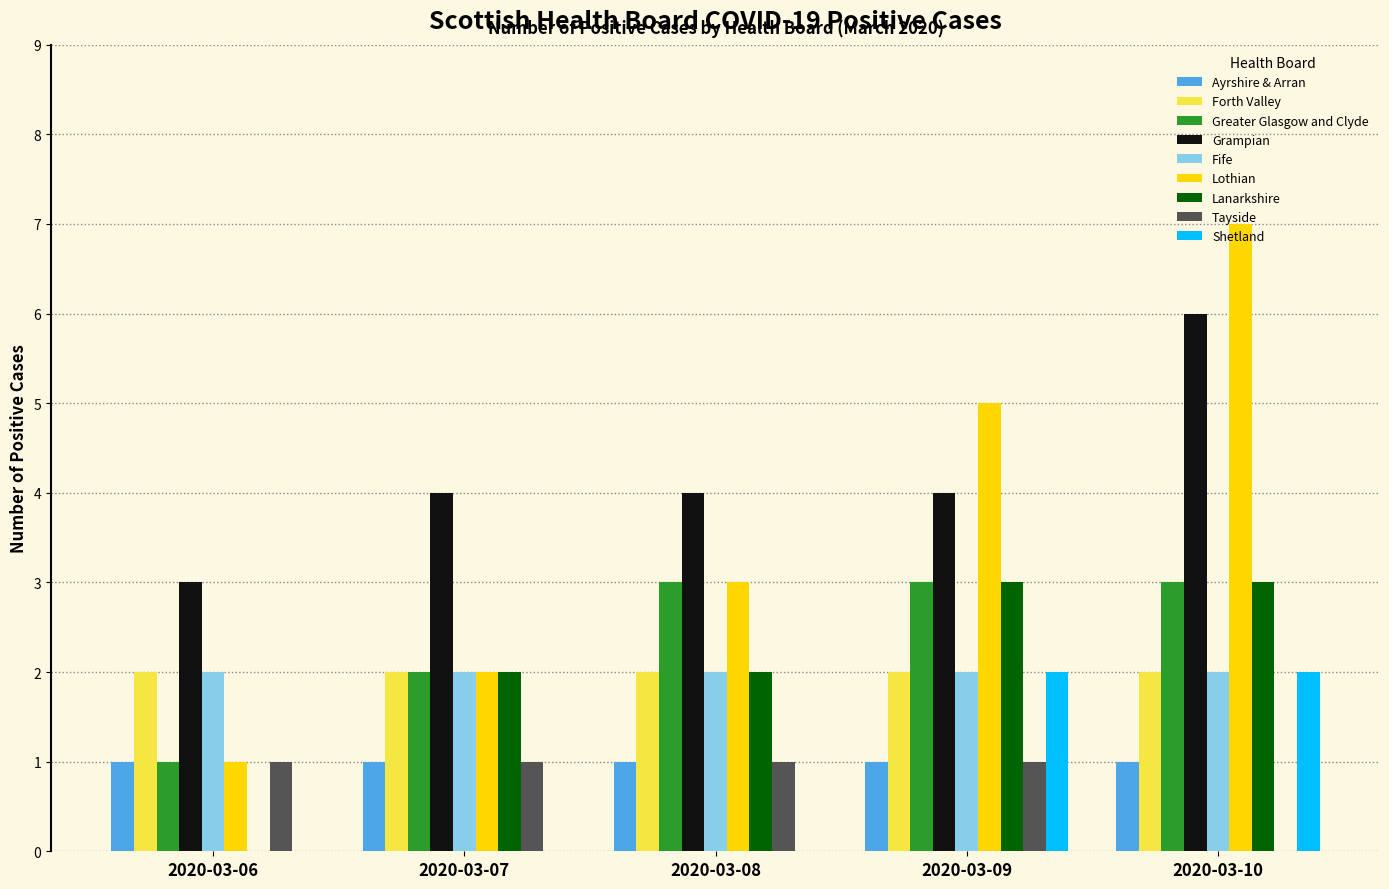

The Lothian series shows 1 at 2020-03-08. True or false?

False